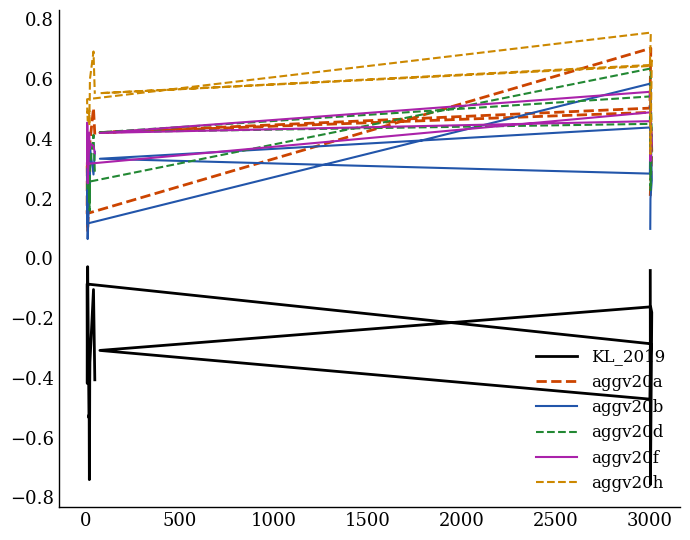

Is this an area chart (filled region under the line)?

No